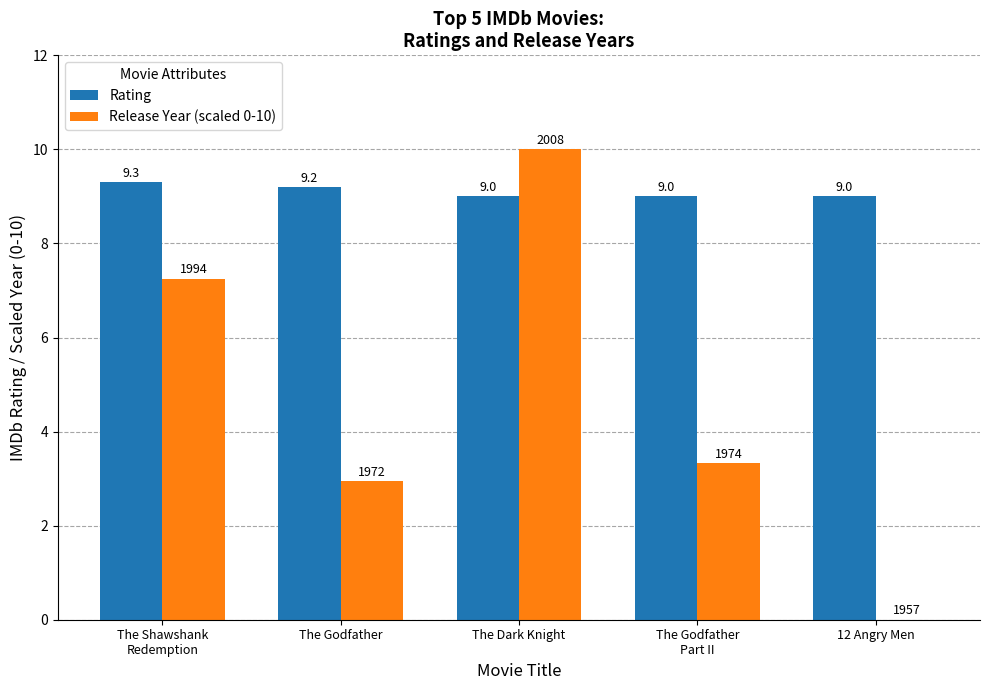

Which series has the largest total across all categories?

Rating